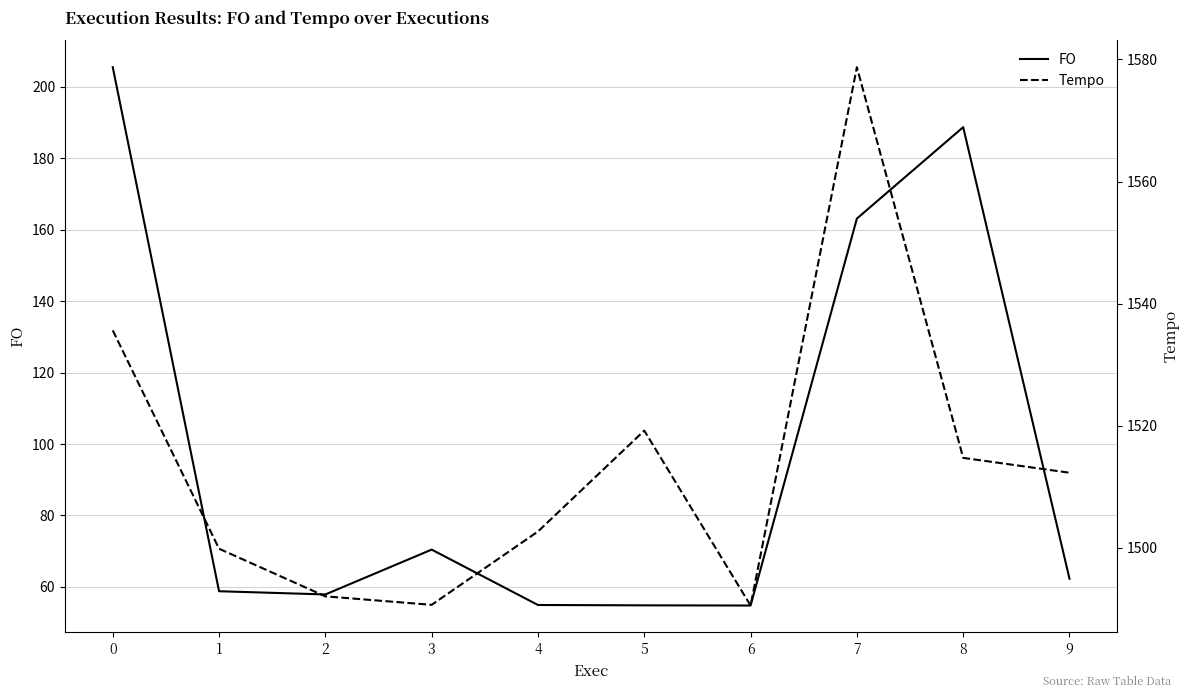

List the series in order of their overall mean, lowest first.

FO, Tempo